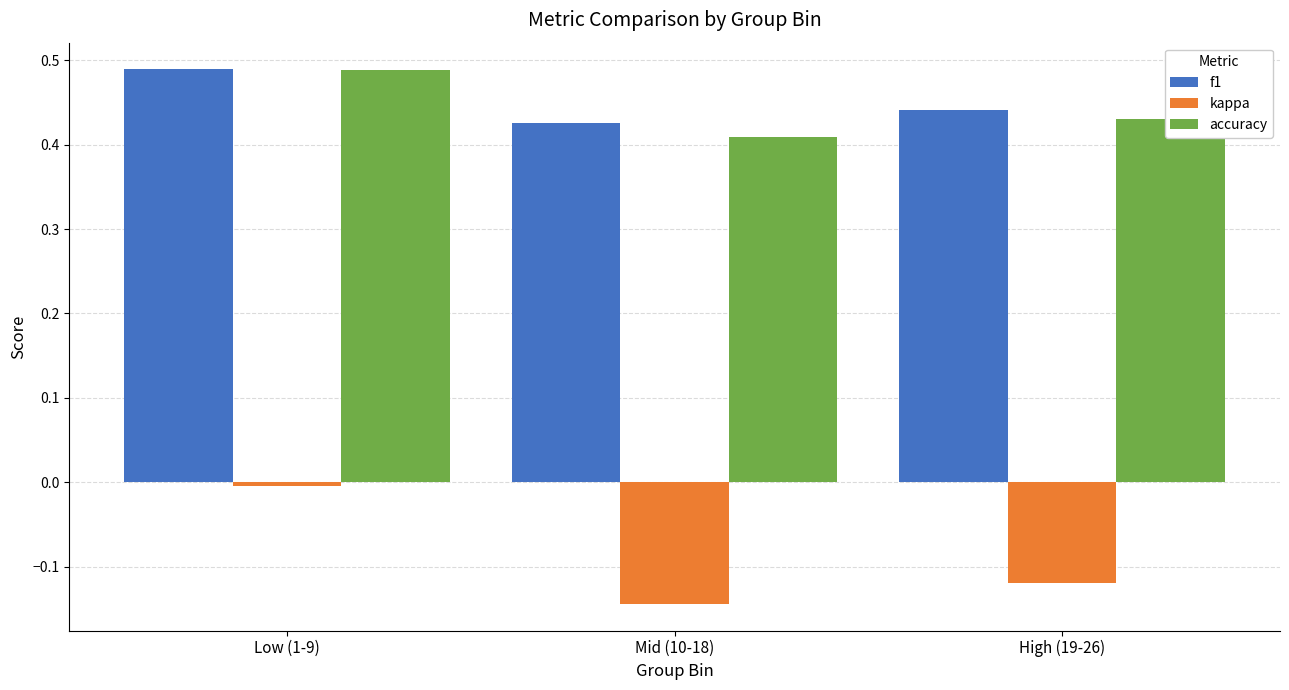

What is the difference between the maximum and minimum values in the f1 series?

0.1